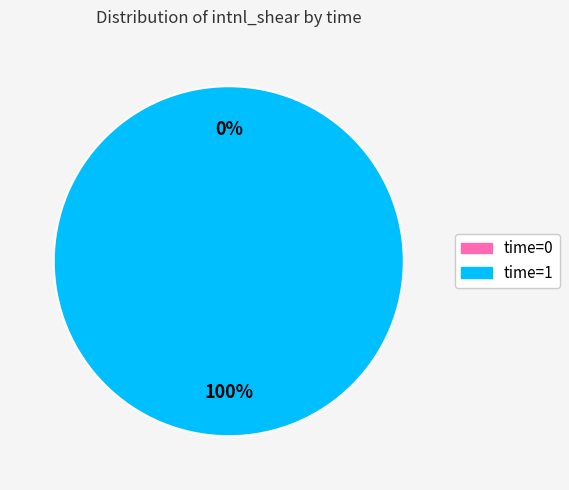

True or false: time=1 accounts for 99% of the total.

False